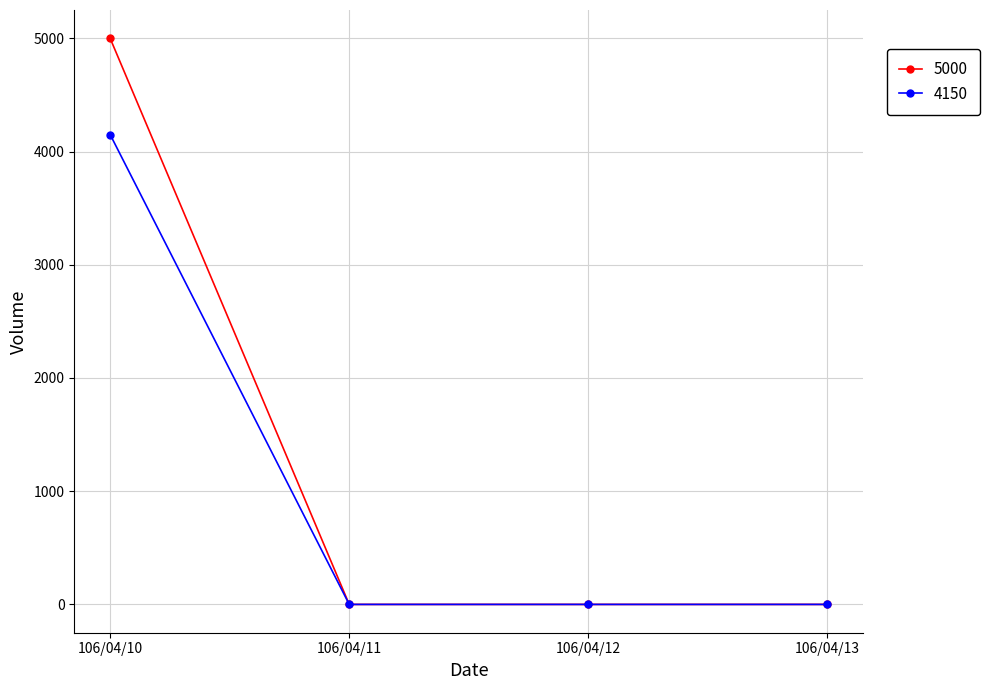

At which label does 4150 reach its peak?

106/04/10